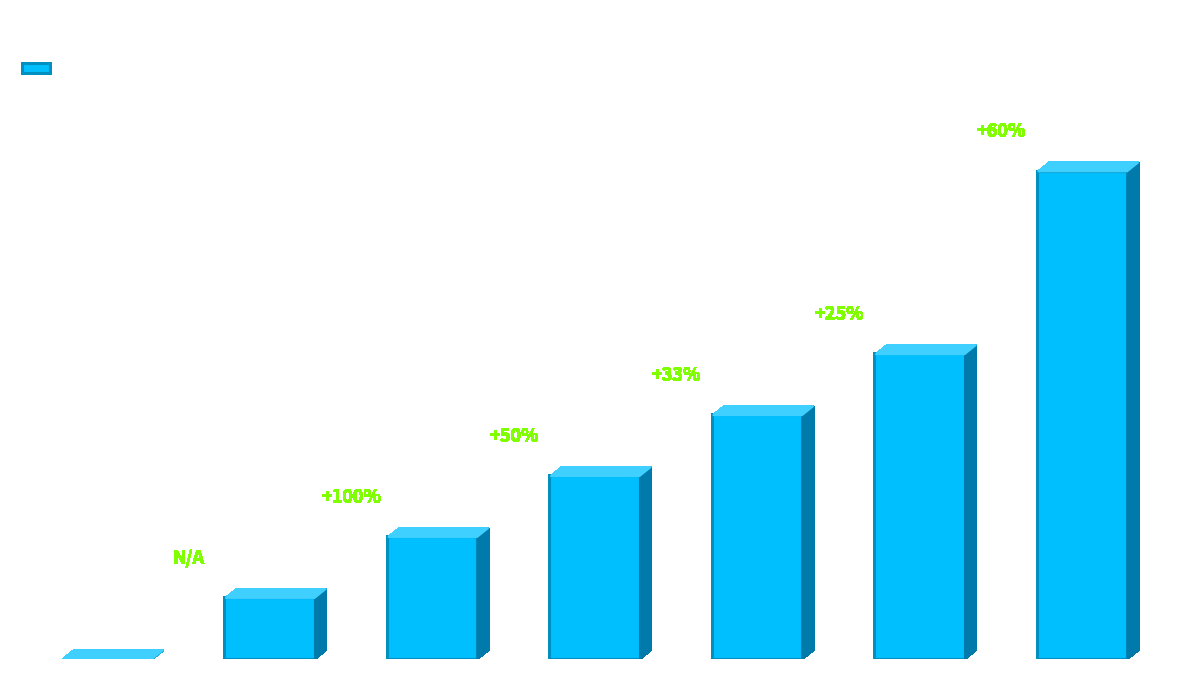

Is it true that the value at 不埒刻印 is 2?

True